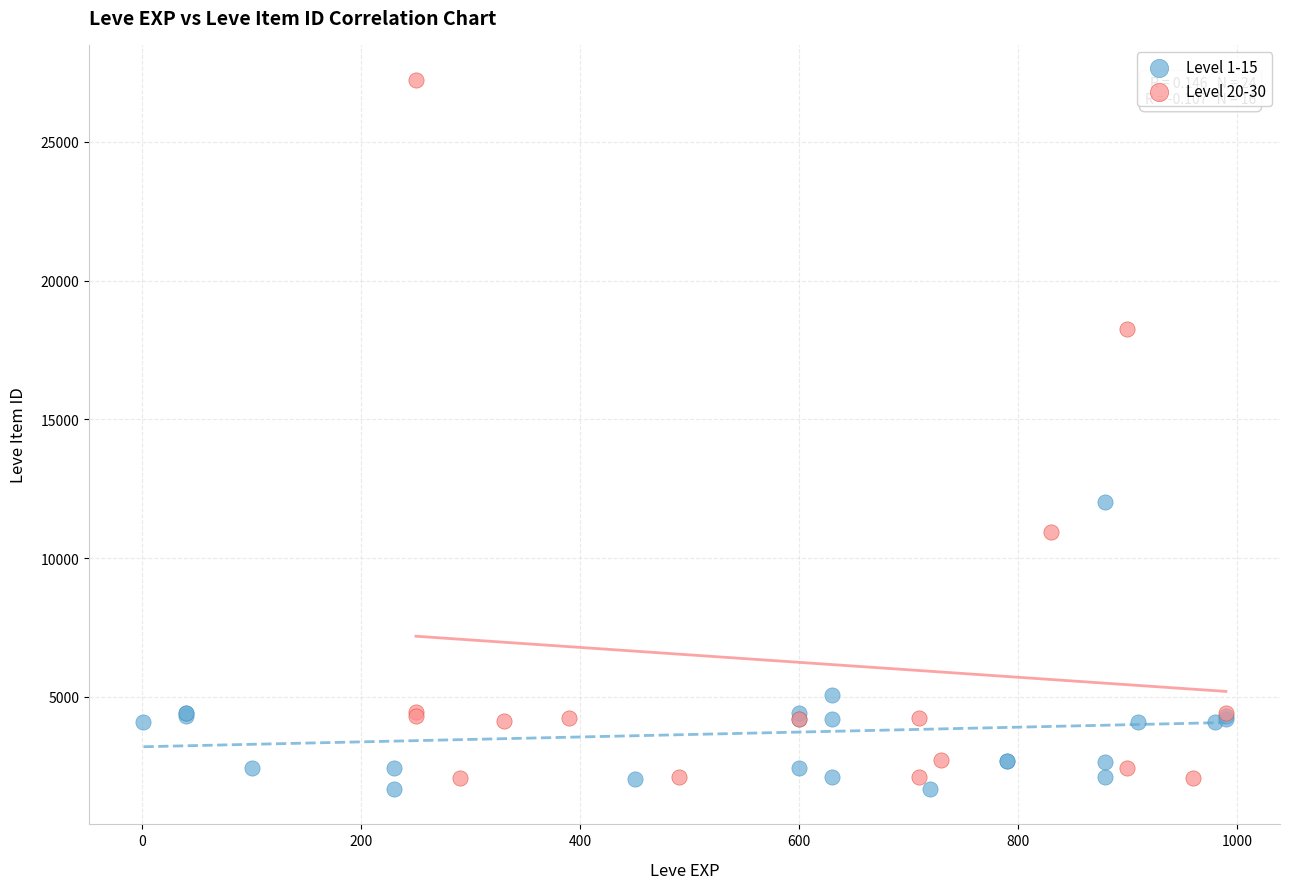

Which series has the largest Y range (max minus min)?

Level 20-30